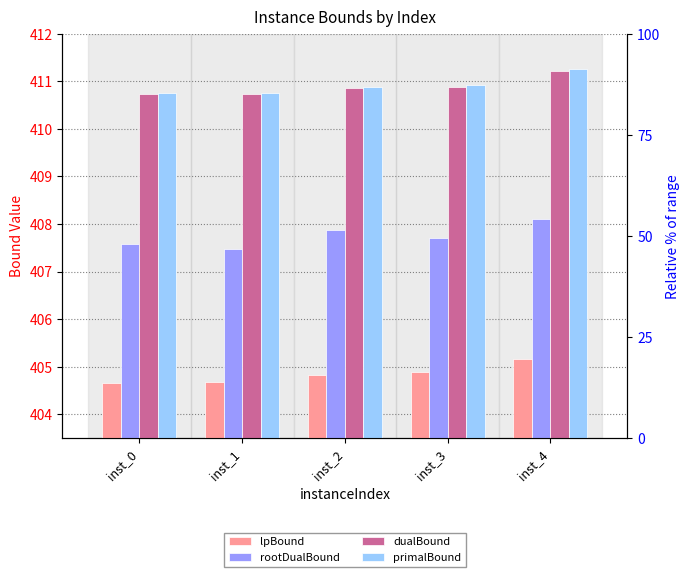

Count the dualBound values in the range 410 to 411.

4